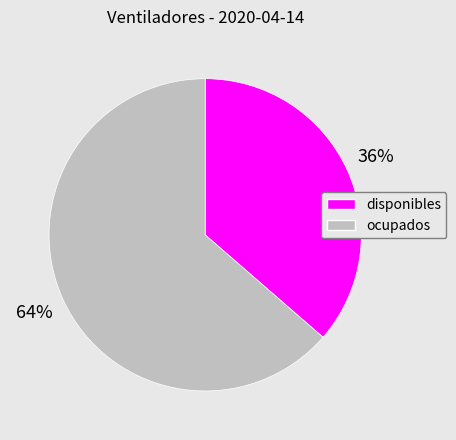

What is the majority slice?

ocupados